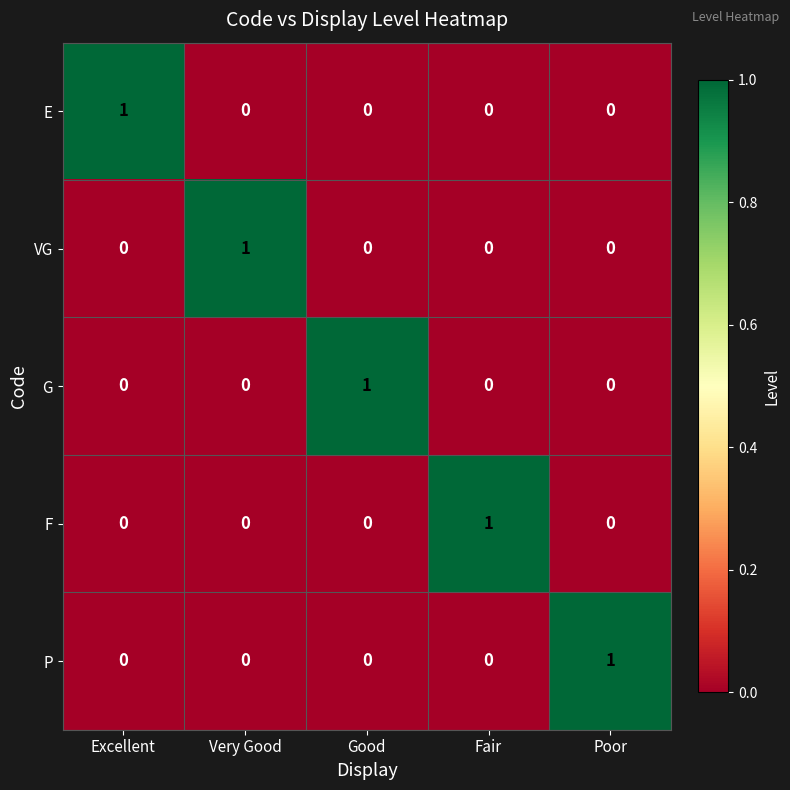

How many categories are shown in the chart?

5